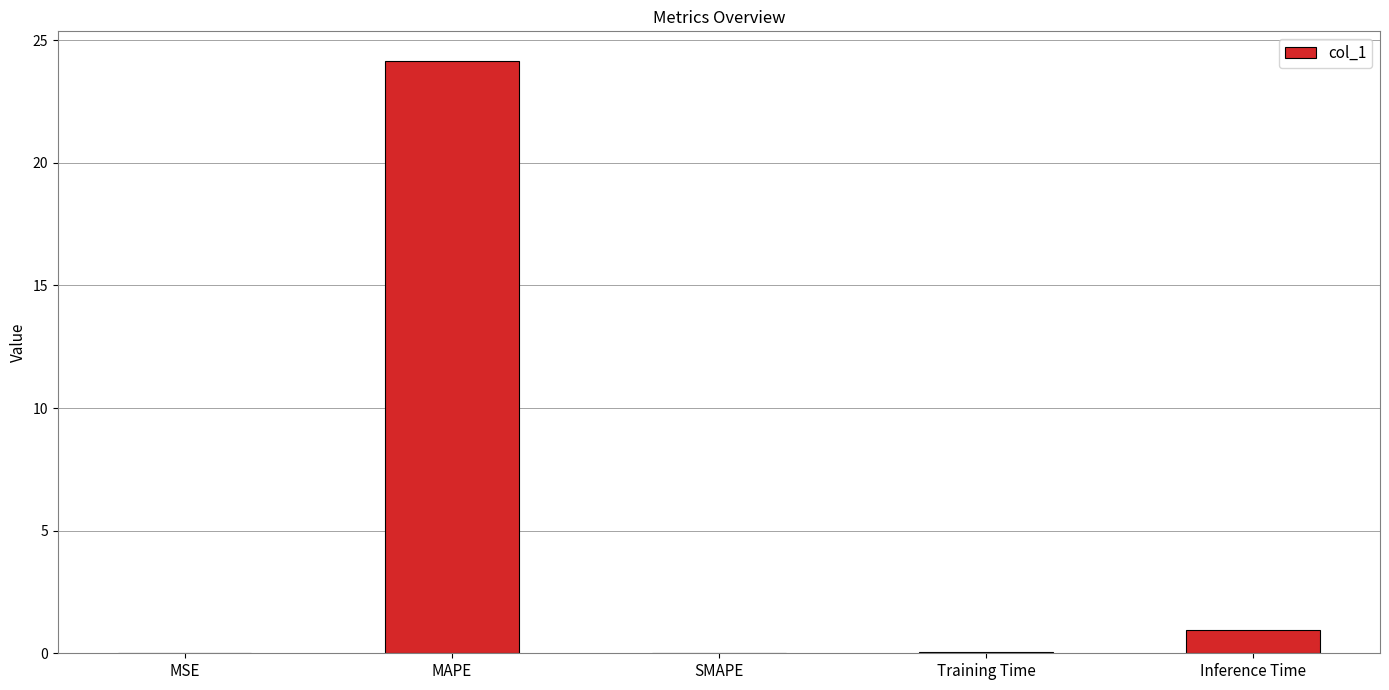

Which has a higher value, MSE or Inference Time?

Inference Time